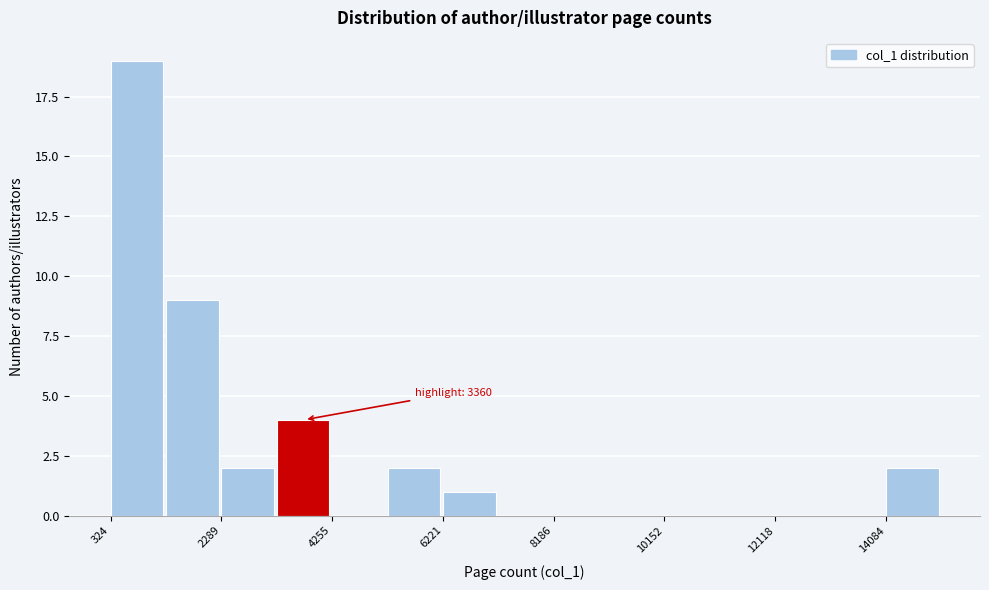

Which range on the x-axis has the tallest bar?

400 to 1400